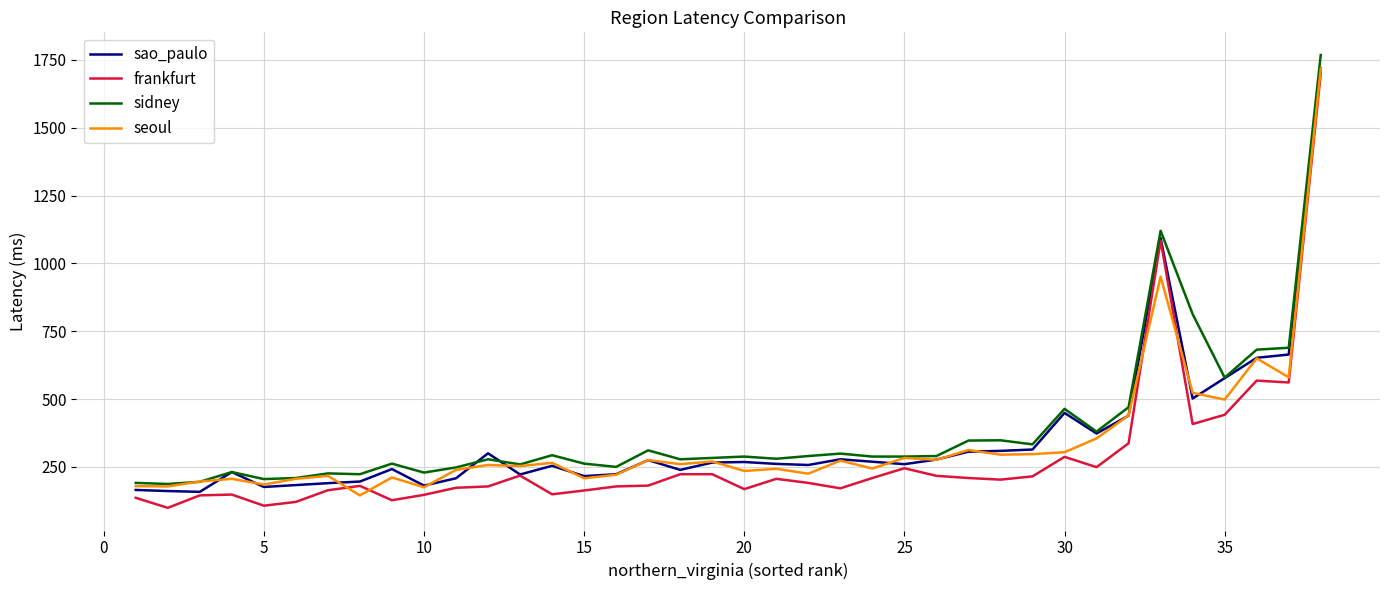

What is the minimum value shown in the chart?

99